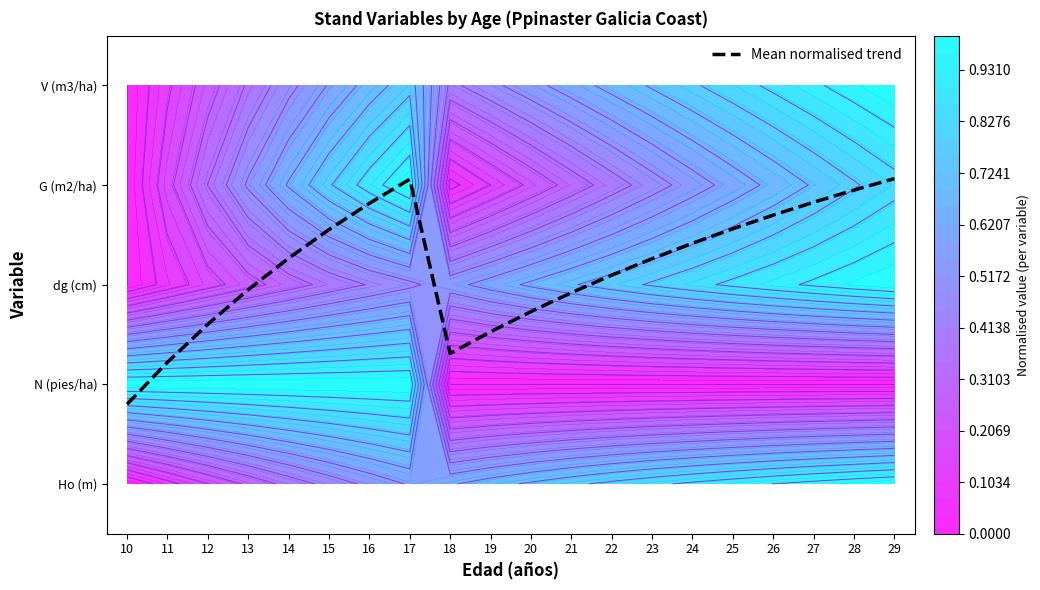

List the labels in order of value, smallest first.

10, 11, 18, 19, 12, 20, 21, 13, 22, 23, 14, 24, 15, 25, 26, 16, 27, 28, 17, 29